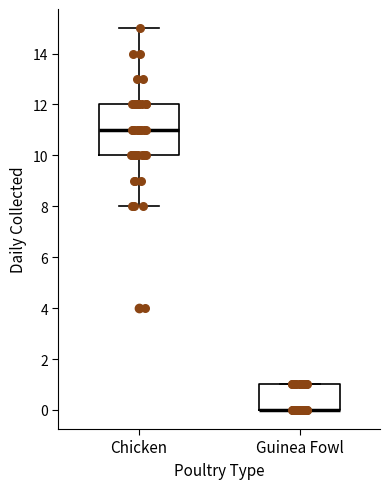

Reading left to right, read every box against the y-axis: the position of its median line, the range the box covers, and the ends of its whiskers. The values are not printed on the chart, so give them approximately, as read against the axis.

Chicken: median 11, box 10 to 12, whiskers 8 to 15
Guinea Fowl: median 0 (drawn on the box's lower edge), box 0 to 1, whiskers 0 to 1